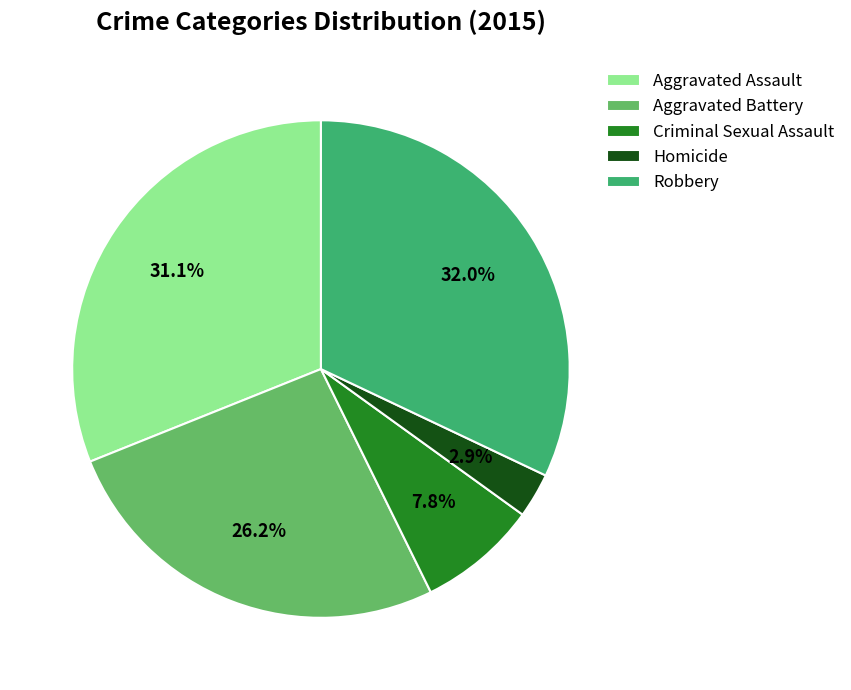

Is there any slice that represents more than half of the pie?

No